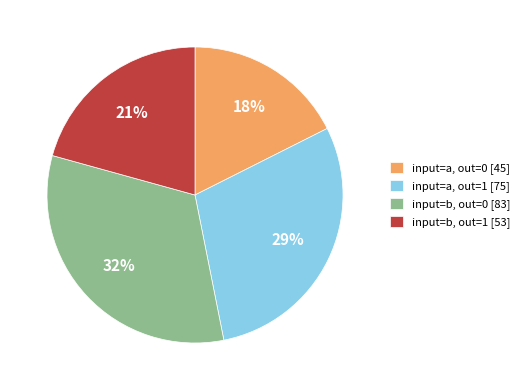

To the nearest percent, what percentage of the pie is input=b, out=0 [83]?

32%